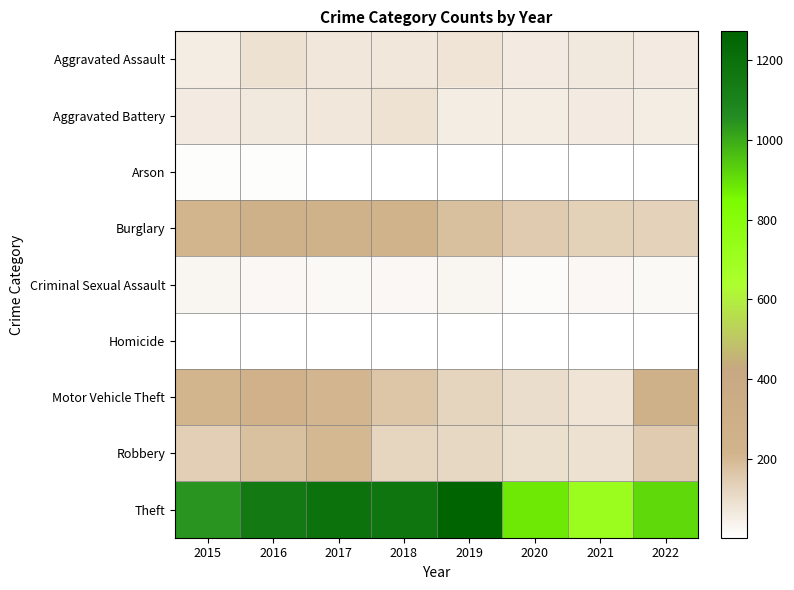

Which series changed the most between 2019 and 2020?

Theft